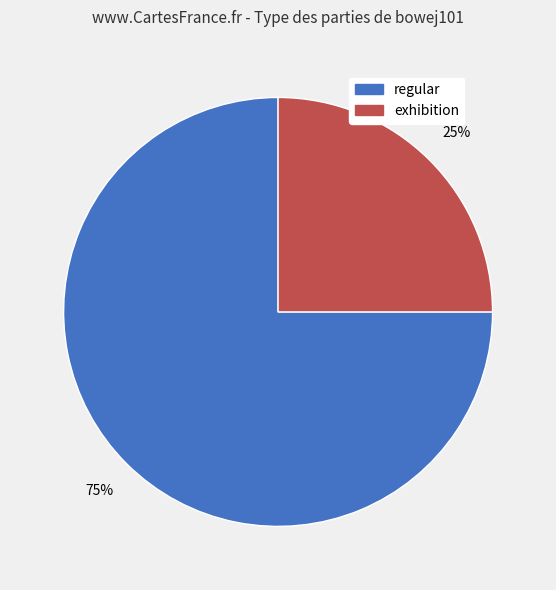

Is it true that exhibition is 25% of the pie?

True